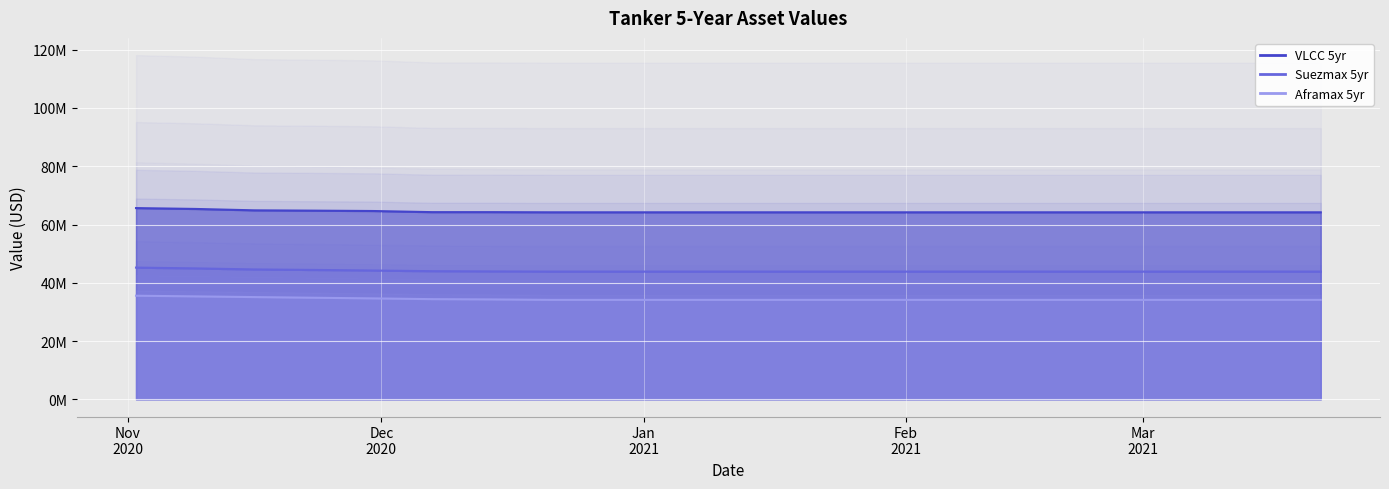

At how many categories does at least one series exceed 54?

20